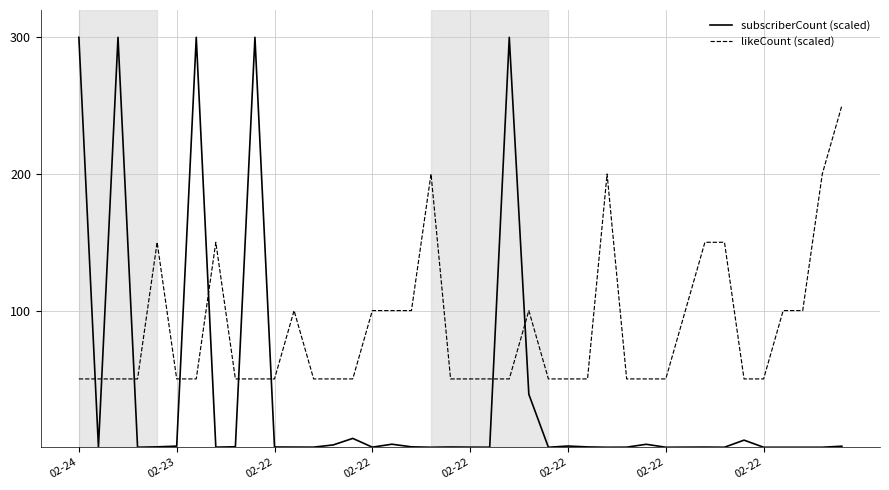

Which series has the largest total across all categories?

likeCount (scaled)